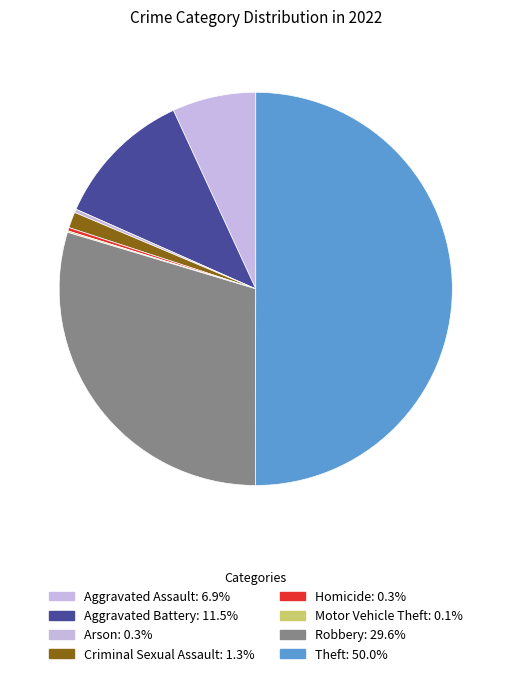

The Homicide slice represents 0% of the pie. True or false?

True